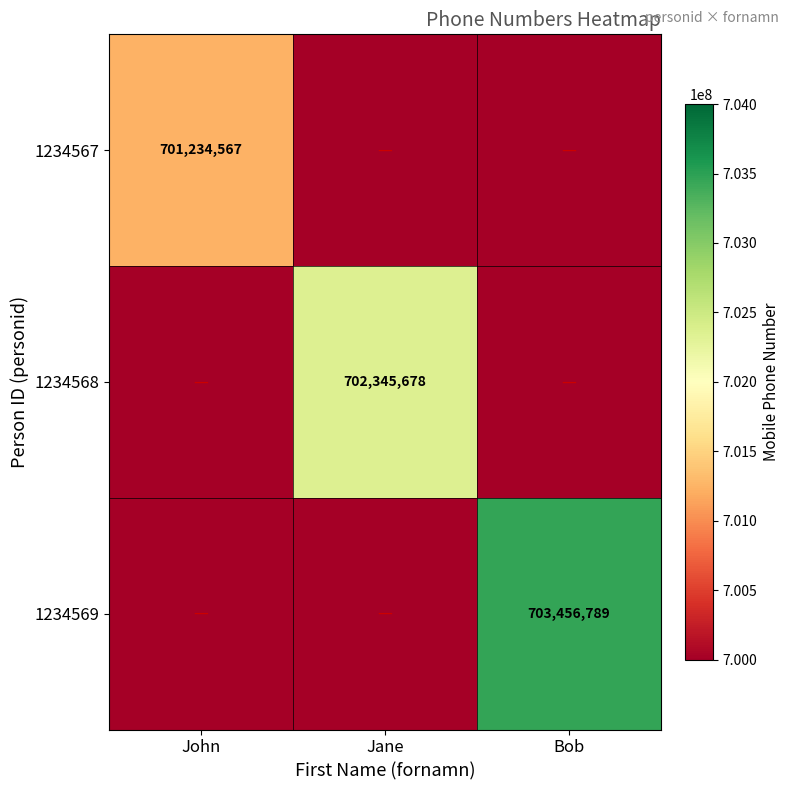

The value of 1234567 at John is 249639737. True or false?

False